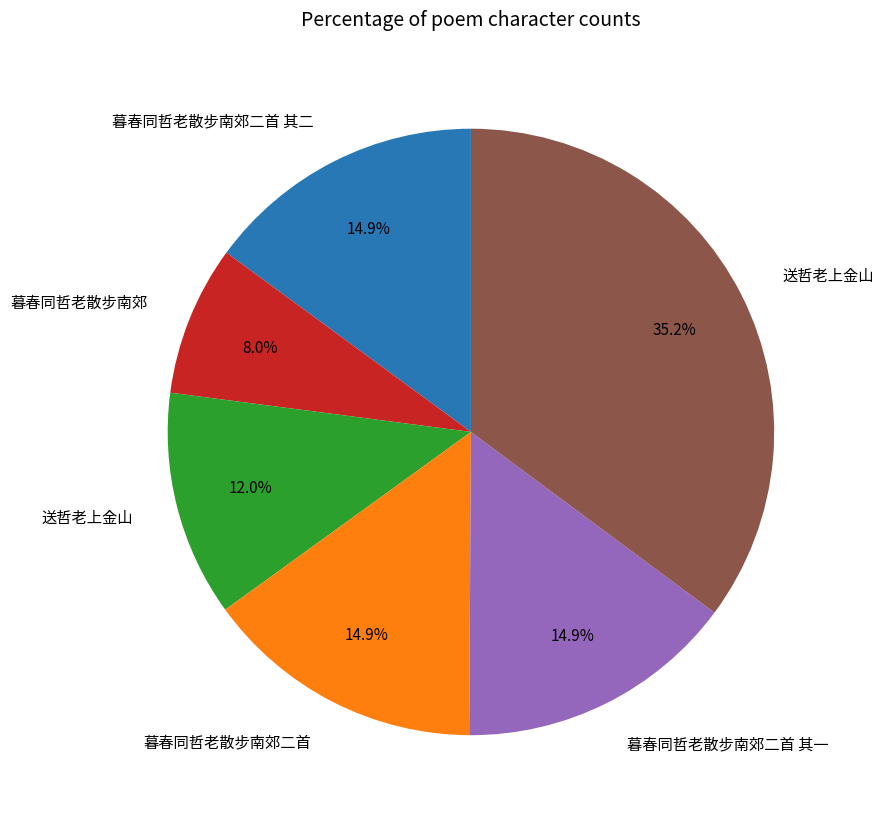

Is there a majority slice in this chart?

No